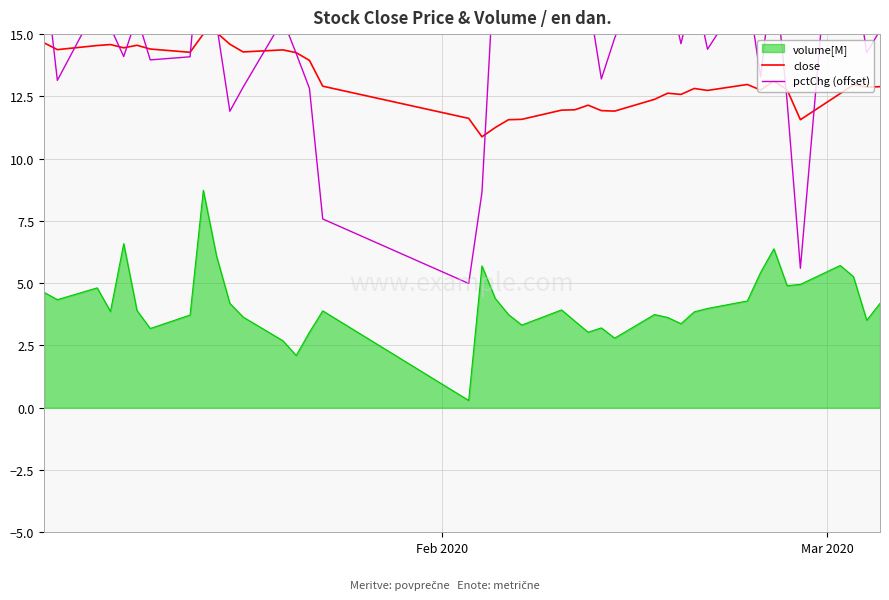

True or false: volume[M] and close intersect in this chart.

False